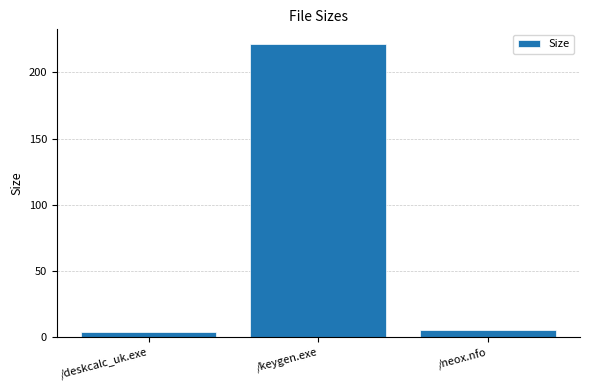

At which label is the value closest to 112?

/neox.nfo